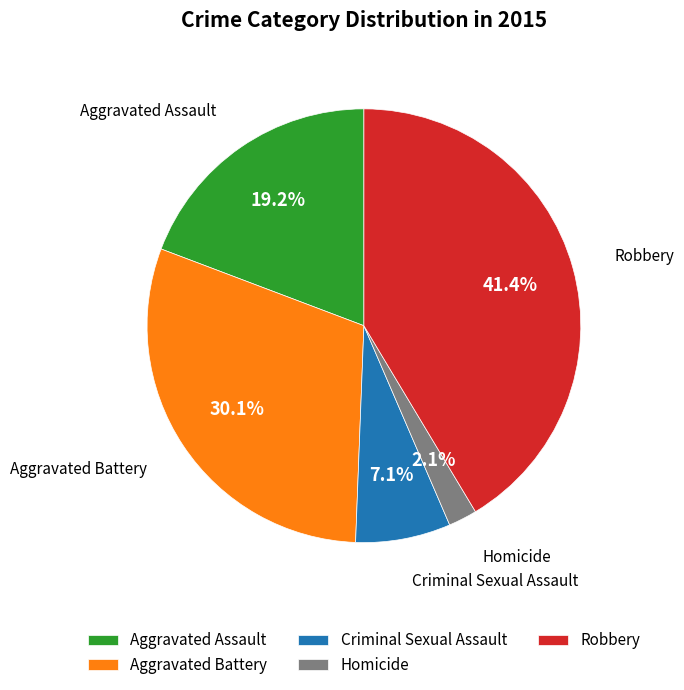

Do Robbery and Aggravated Battery together represent more than half of the pie?

Yes